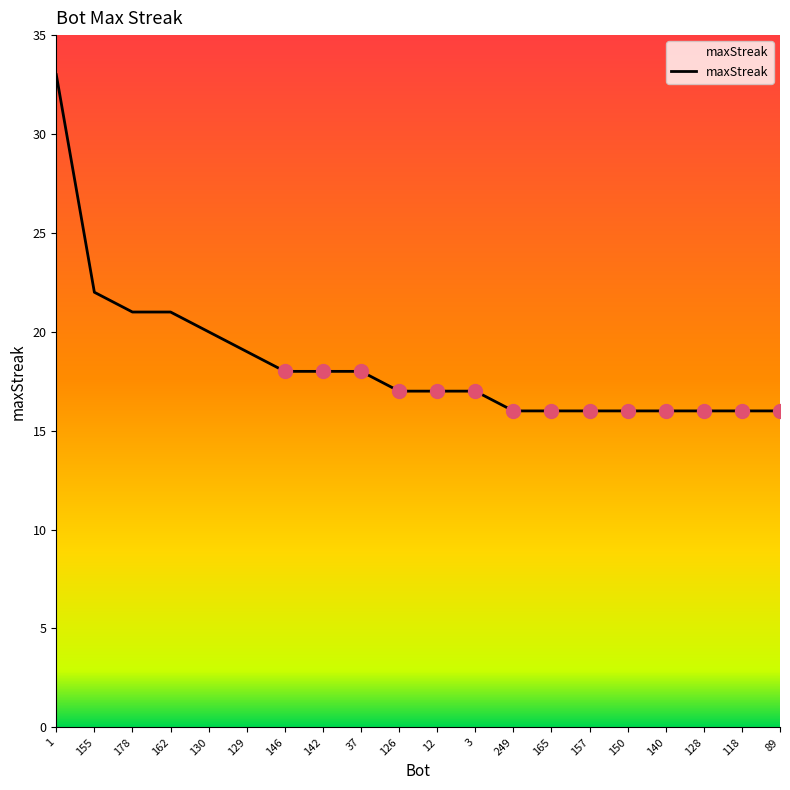

What is the change in value from 129 to 126?

-2